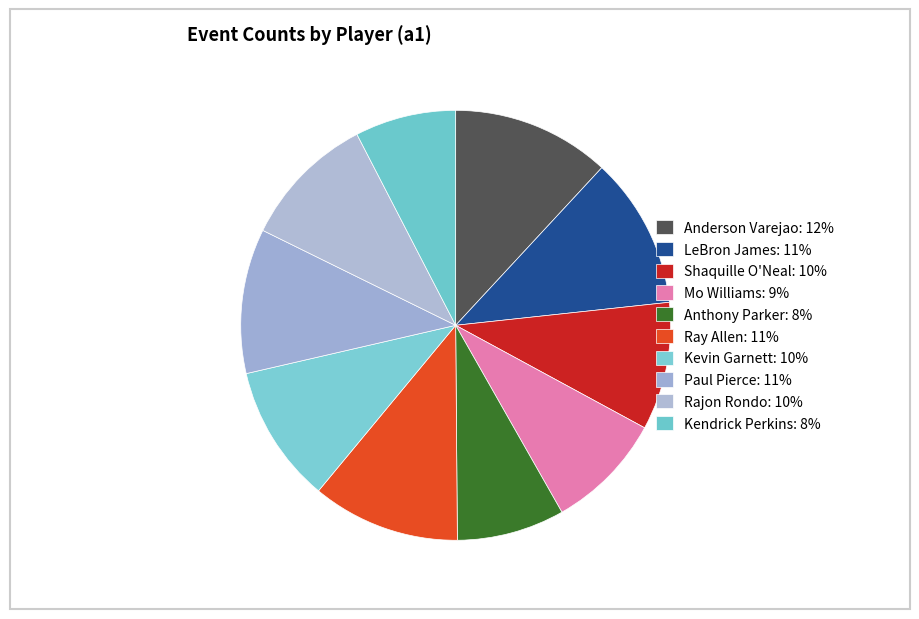

Count the number of slices in the pie.

10